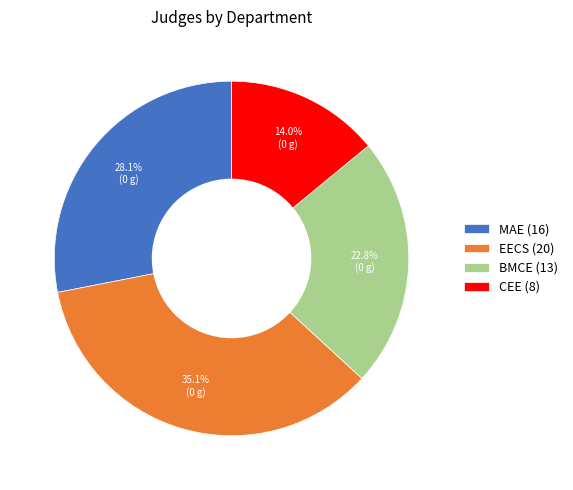

Rank the categories by value from highest to lowest.

EECS, MAE, BMCE, CEE